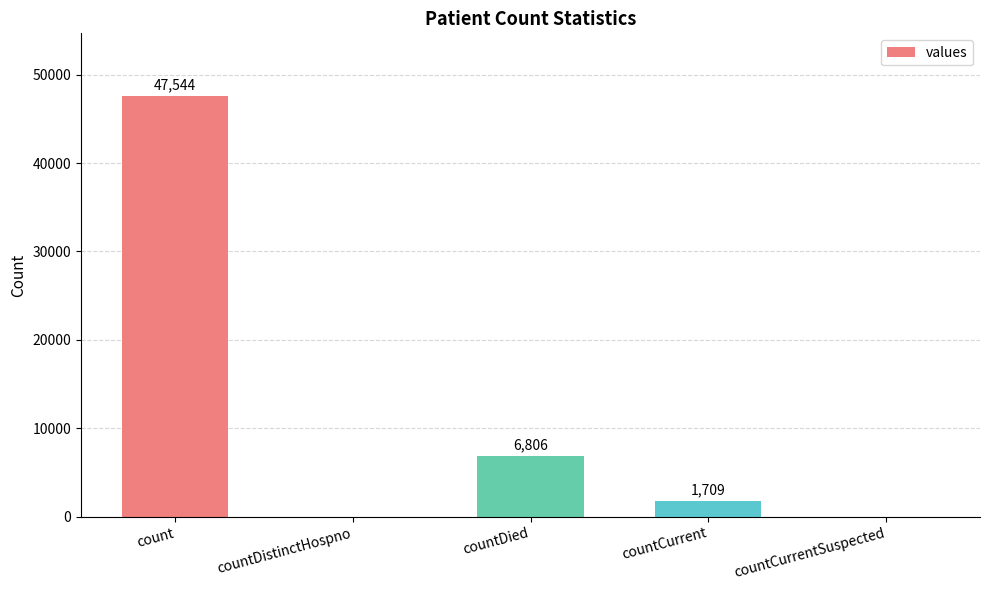

Between countDied and count, which is larger?

count